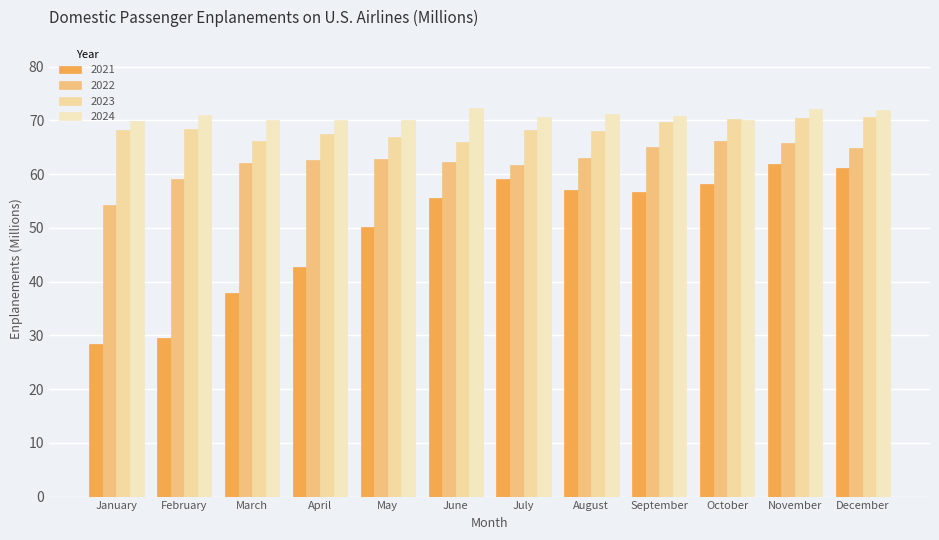

What is the sum of the 2021 values at April and July?

101.8